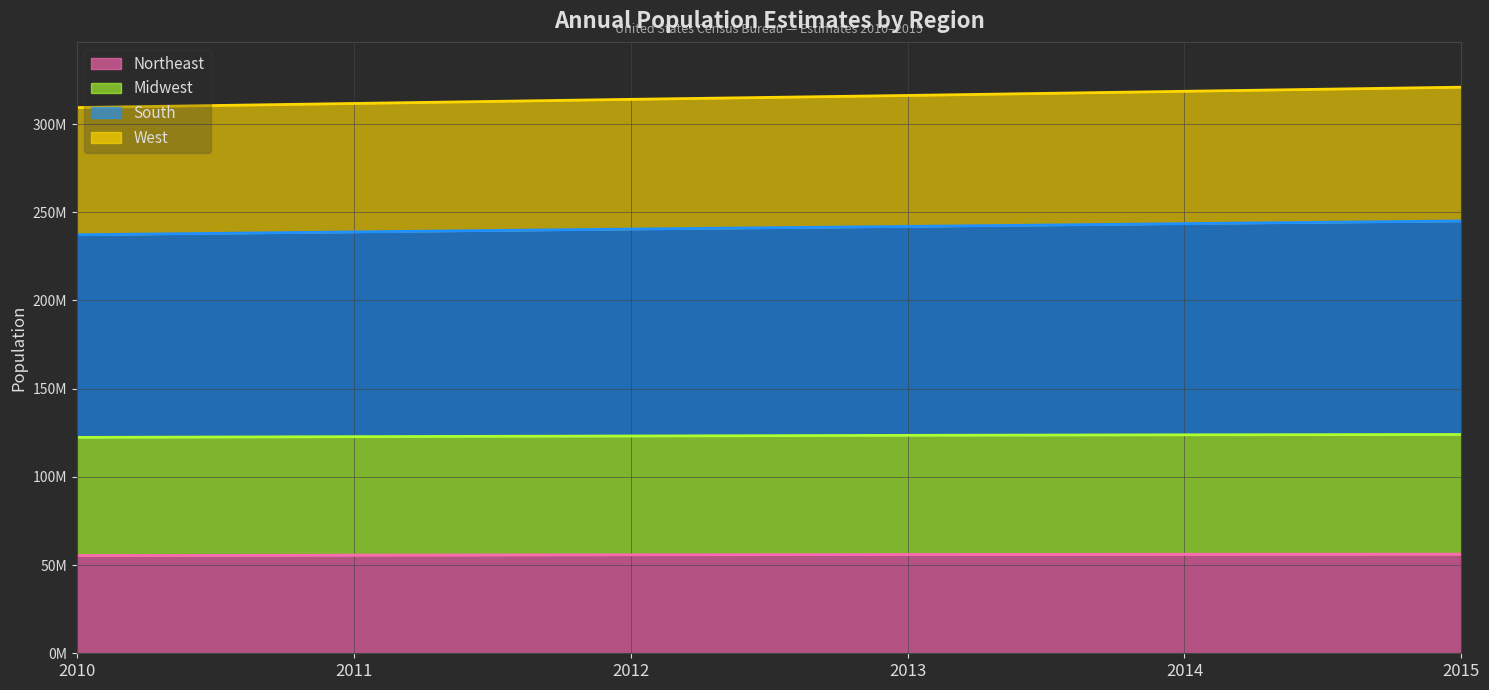

Is it true that Northeast equals 19735403 at 2012?

False